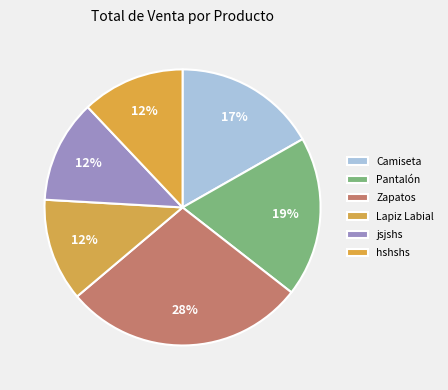

How many segments does this pie chart have?

6